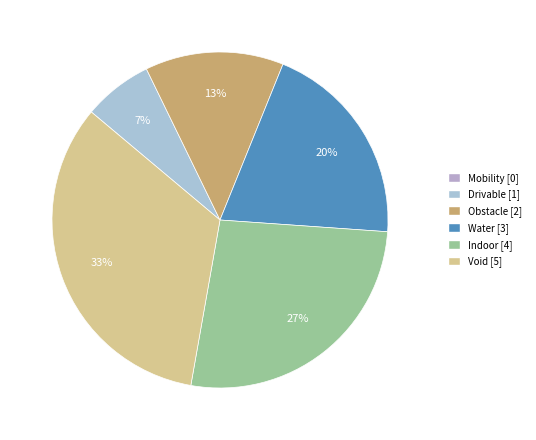

Does any single category account for the majority?

No